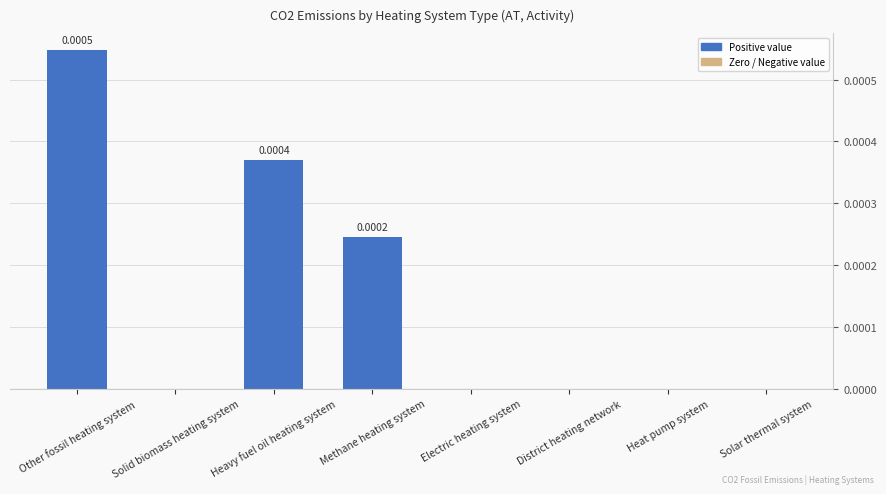

Which category has the highest value across all series?

Other fossil heating system